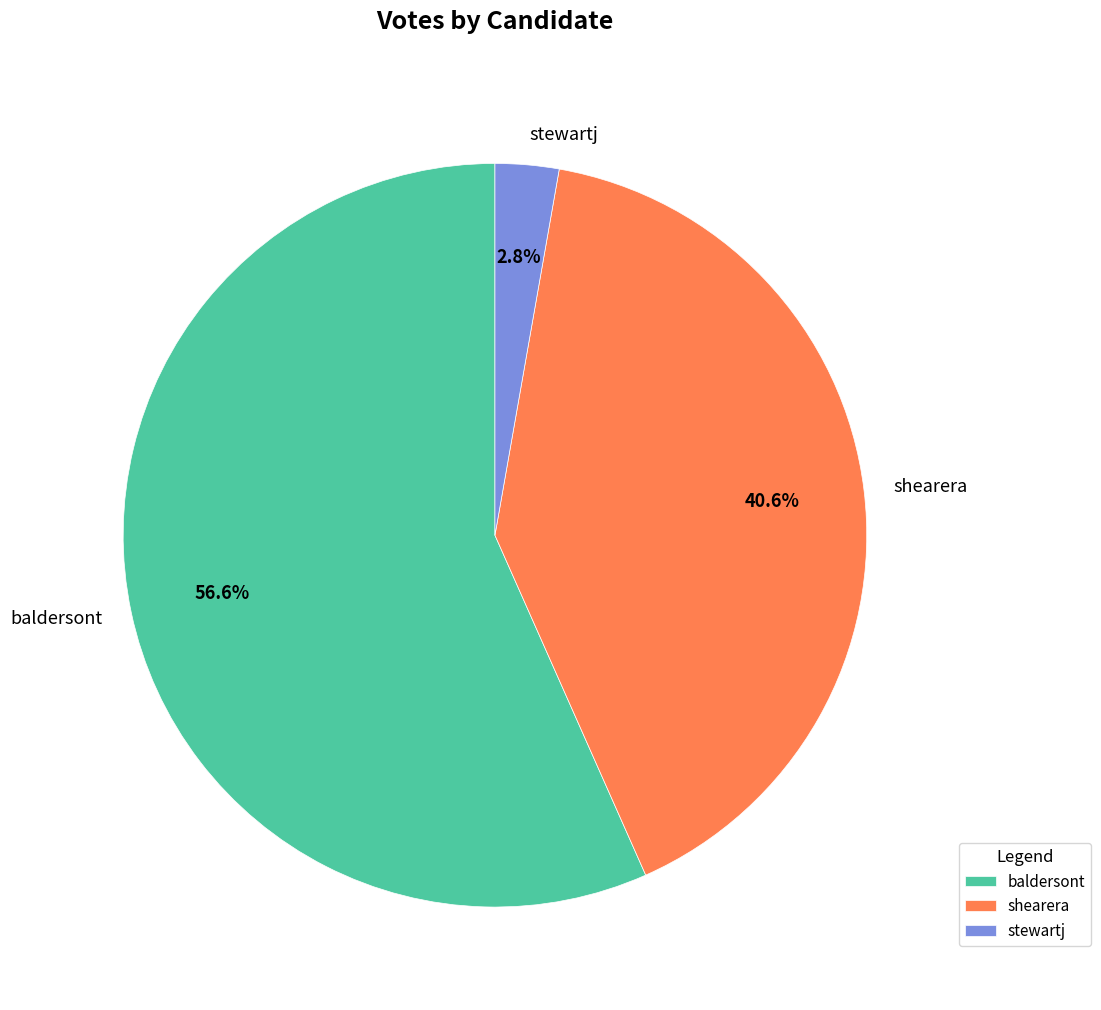

Is there a majority slice in this chart?

Yes